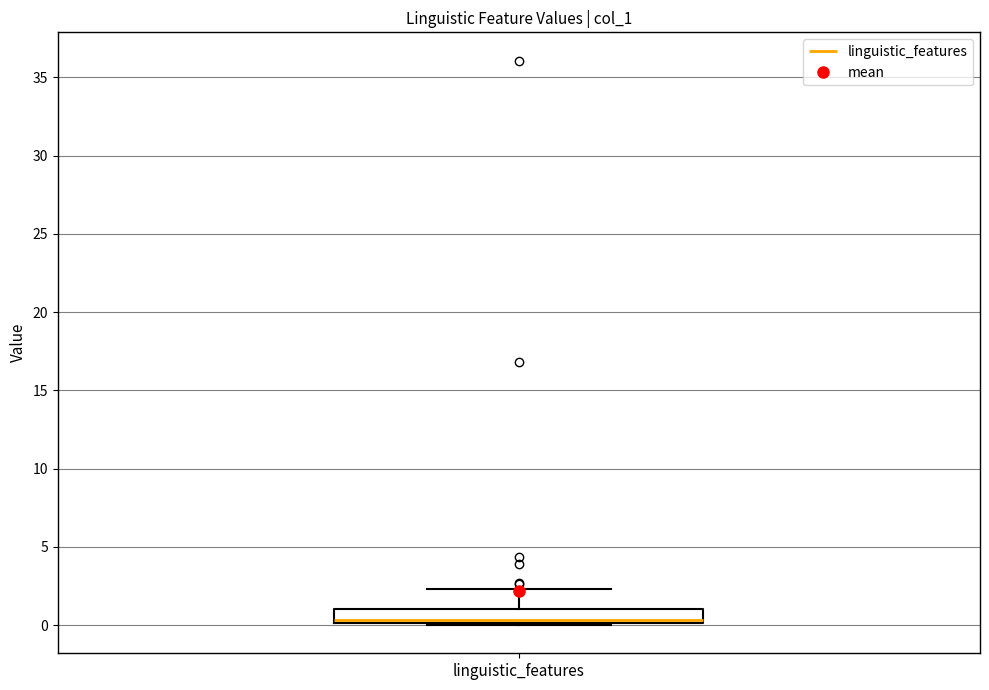

Transcribe this box plot: give where the median line is, the range the box spans, and where the two whiskers end, as read against the y-axis. The values are not printed on the chart, so give them approximately, as read against the axis.

median 0.5, box 0.0 to 1.0, whiskers 0.0 to 2.5